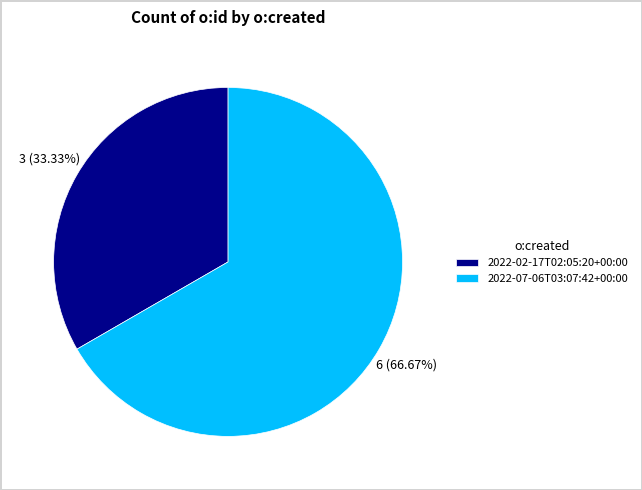

To the nearest percent, what portion does 2022-07-06T03:07:42+00:00 represent?

67%